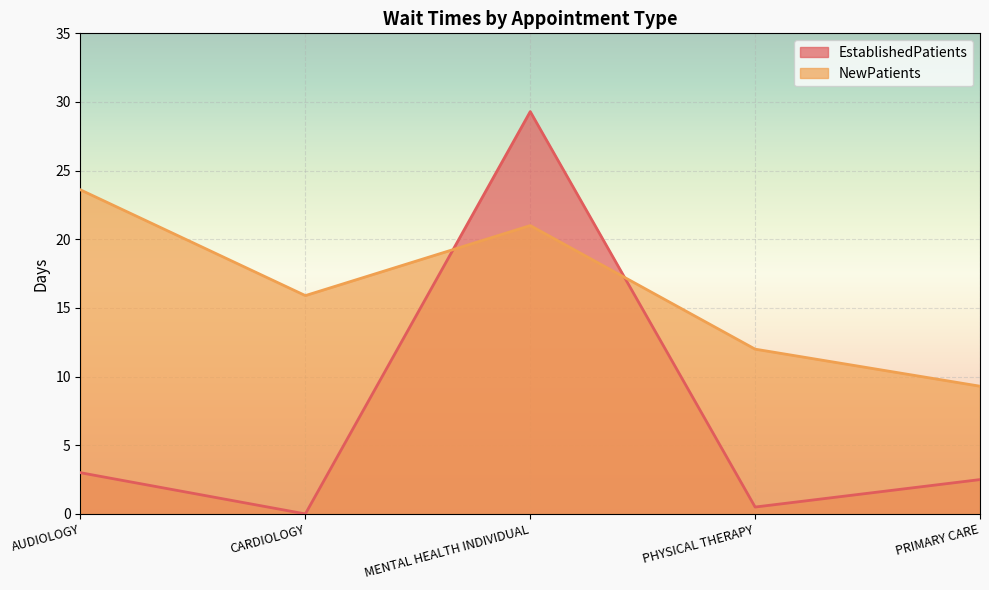

At which category does the chart reach its peak across all series?

MENTAL HEALTH INDIVIDUAL